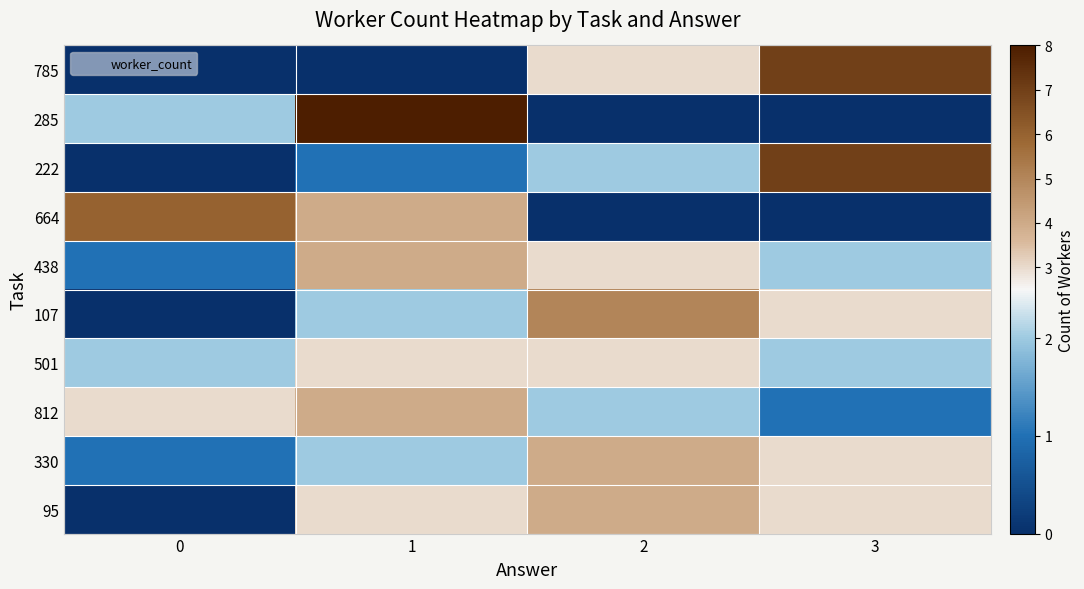

Reading left to right, transcribe all the data shown in this chart.

785: 0=0	1=0	2=3	3=7
285: 0=2	1=8	2=0	3=0
222: 0=0	1=1	2=2	3=7
664: 0=6	1=4	2=0	3=0
438: 0=1	1=4	2=3	3=2
107: 0=0	1=2	2=5	3=3
501: 0=2	1=3	2=3	3=2
812: 0=3	1=4	2=2	3=1
330: 0=1	1=2	2=4	3=3
95: 0=0	1=3	2=4	3=3